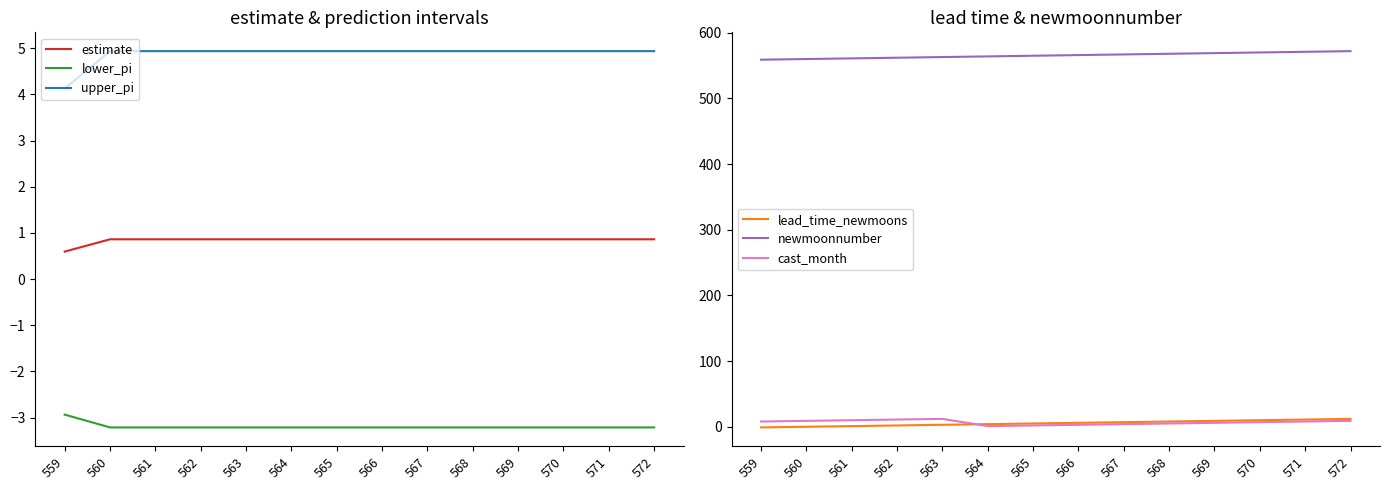

How many distinct data groups are displayed?

6